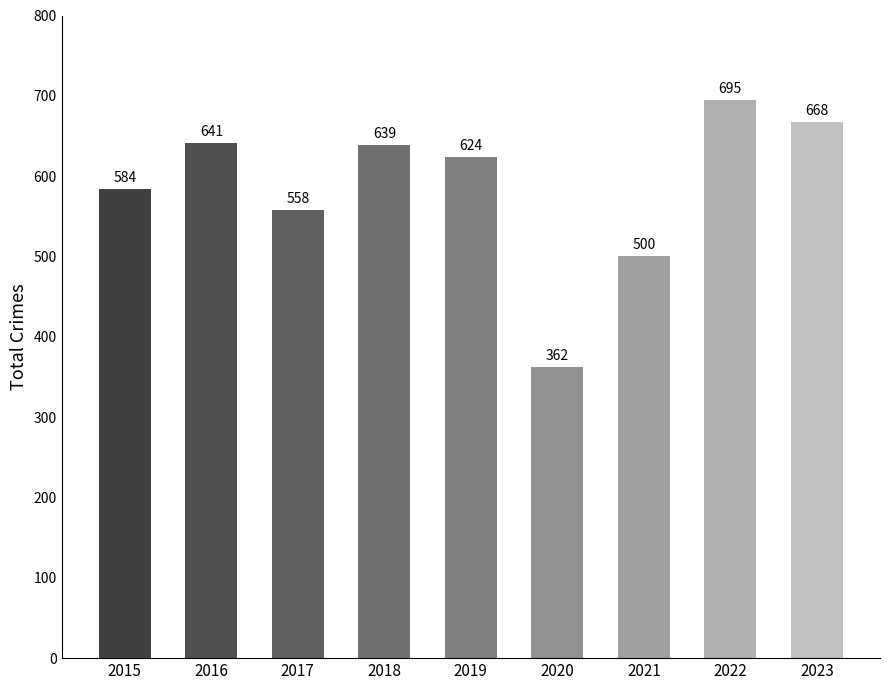

At which category does the chart reach its minimum across all series?

2020